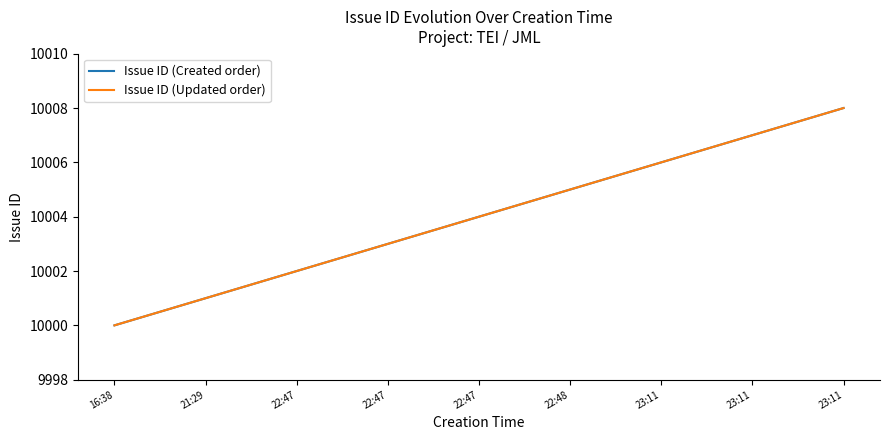

Reading right to left, transcribe all the data shown in this chart.

Issue ID (Created order): 10008	10007	10006	10005	10004	10003	10002	10001	10000
Issue ID (Updated order): 10008	10007	10006	10005	10004	10003	10002	10001	10000